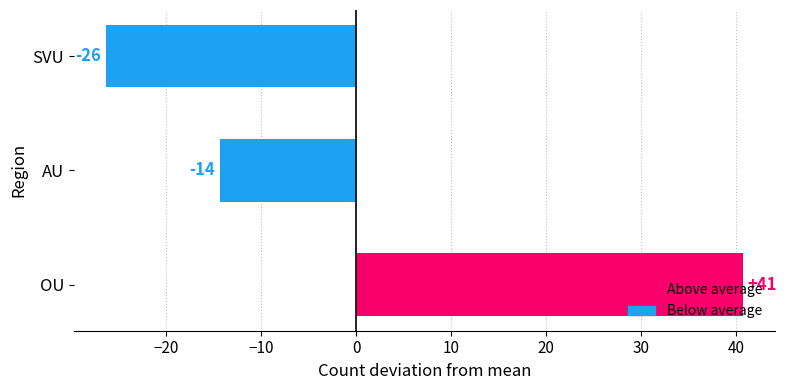

Does the chart contain any negative values?

Yes